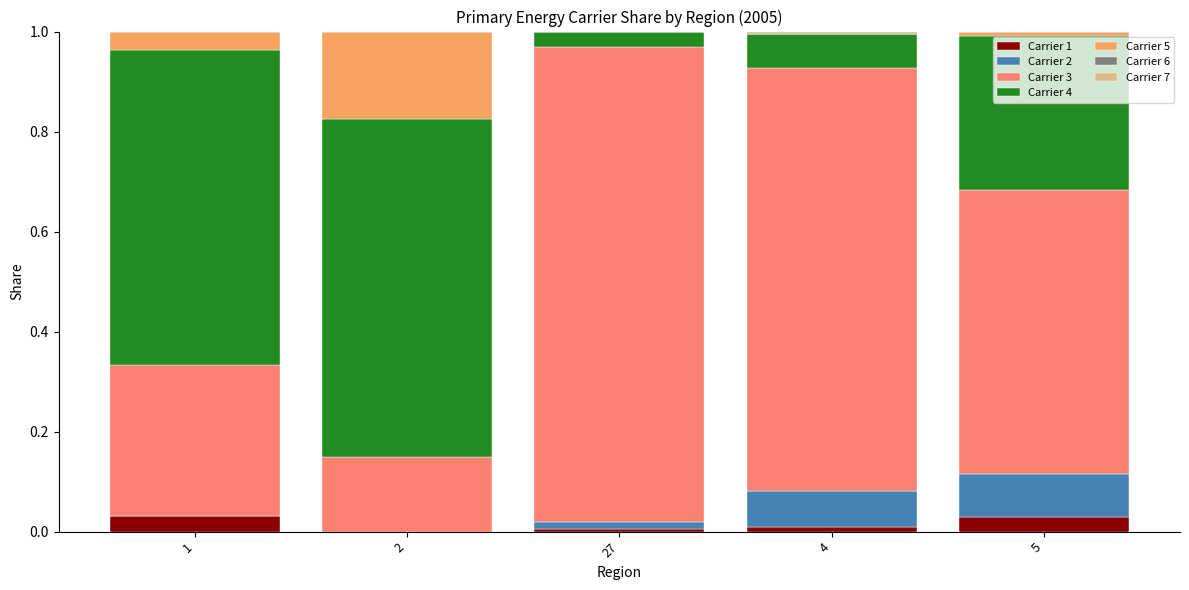

List the series in order of their peak value, highest first.

Carrier 3, Carrier 4, Carrier 5, Carrier 2, Carrier 1, Carrier 7, Carrier 6